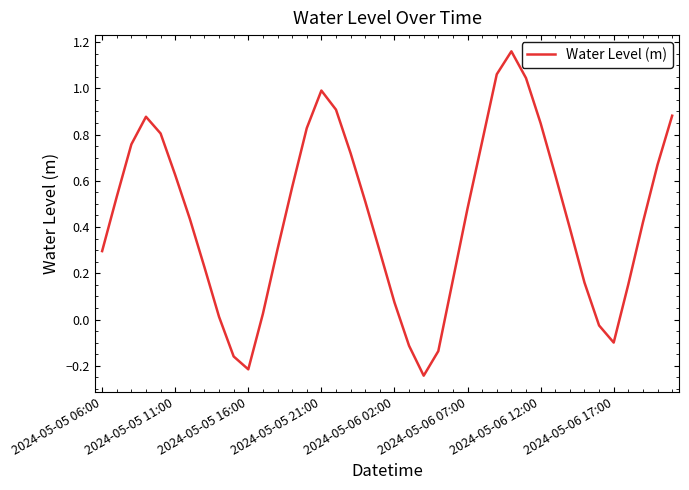

Is this an area chart (filled region under the line)?

No